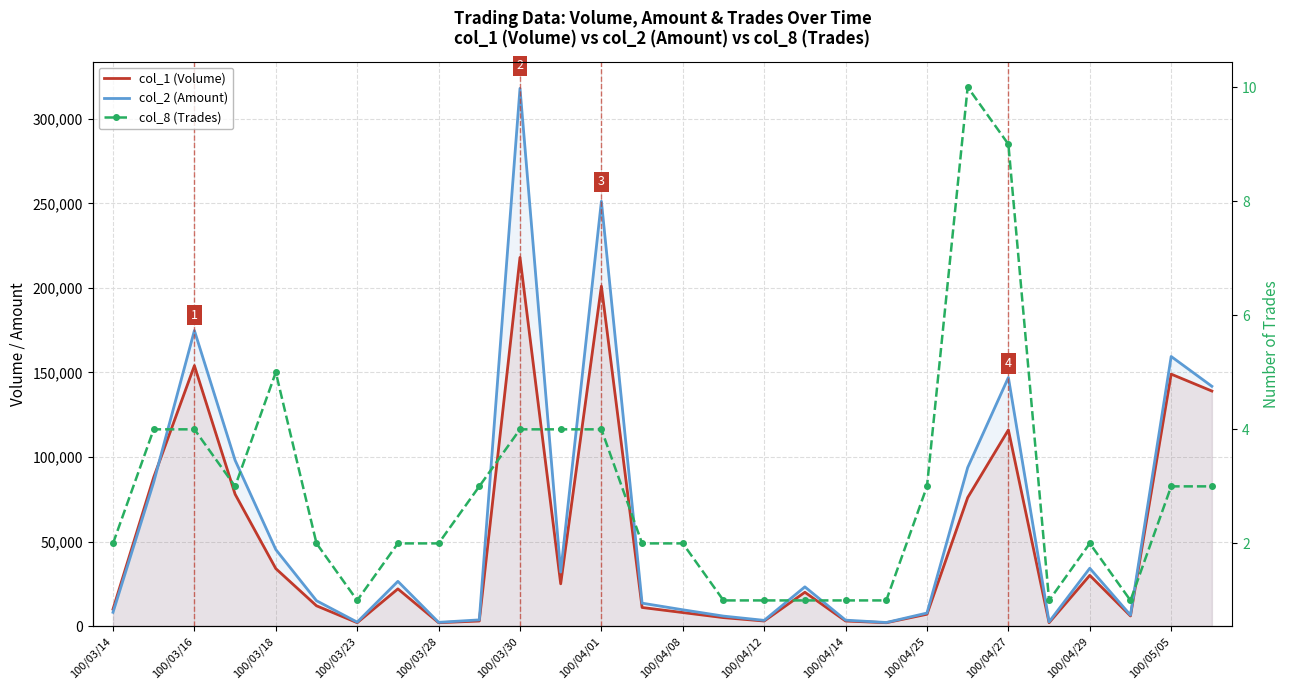

Reading right to left, list all the values displayed in this chart.

col_1 (Volume): 139000	149000	6000	30000	2000	116000	76000	7000	2000	3000	20000	3000	5000	8000	11000	201000	25000	218000	3000	2000	22000	2000	12000	34000	78000	154000	88000	10000
col_2 (Amount): 141810	159430	6480	34200	2500	147010	93750	7720	2120	3510	23200	3390	5900	9640	13560	251240	31950	317980	3670	2210	26460	2340	15000	45260	98060	174780	85140	8160
col_8 (Trades): 3	3	1	2	1	9	10	3	1	1	1	1	1	2	2	4	4	4	3	2	2	1	2	5	3	4	4	2